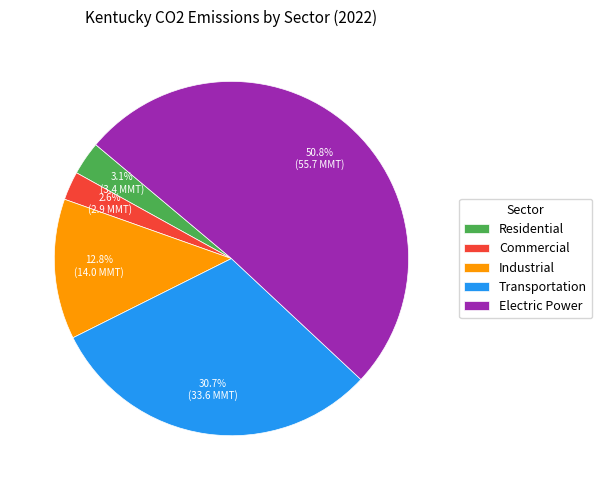

Between Commercial and Transportation, which is larger?

Transportation